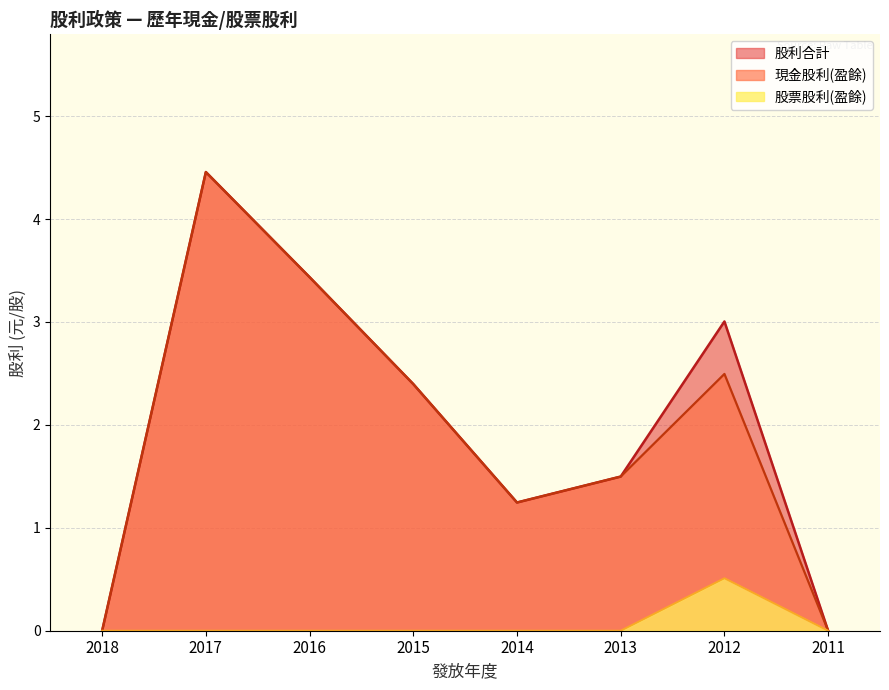

Reading left to right, extract all data points from this chart.

現金股利(盈餘): 0.0	4.5	3.4	2.4	1.2	1.5	2.5	0.0
股票股利(盈餘): 0.0	0.0	0.0	0.0	0.0	0.0	0.5	0.0
股利合計: 0.0	4.5	3.4	2.4	1.2	1.5	3.0	0.0